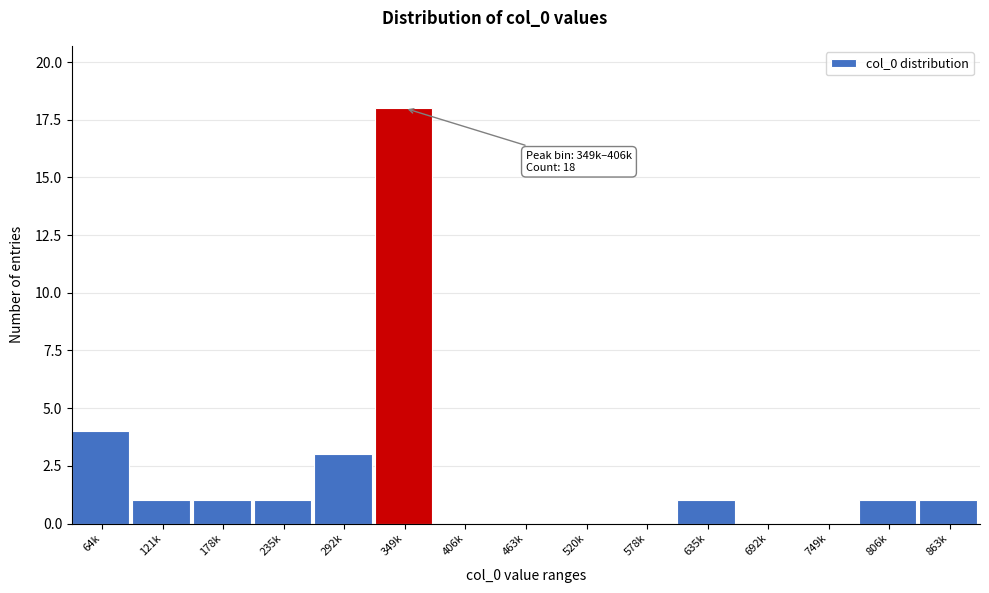

Reading right to left, extract all data points from this chart.

863k=1	806k=1	749k=0	692k=0	635k=1	578k=0	520k=0	463k=0	406k=0	349k=18	292k=3	235k=1	178k=1	121k=1	64k=4